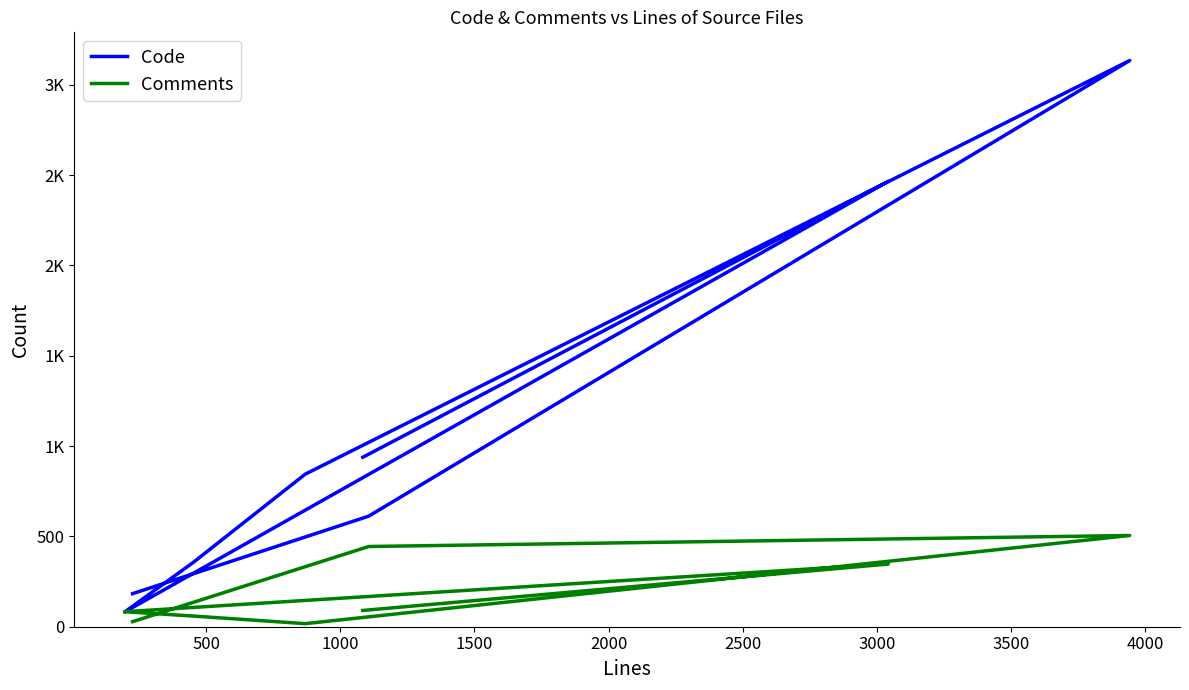

What is the highest value of the Comments series?

505